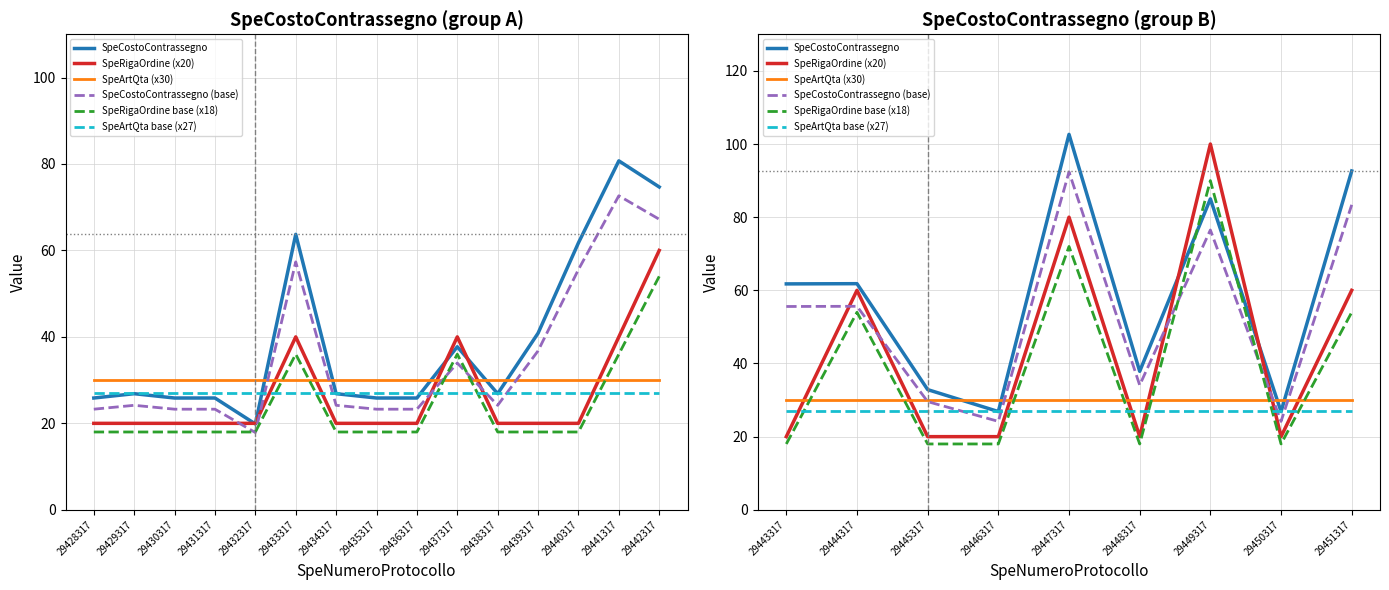

What is the highest value of the SpeRigaOrdine (x20) series?

100.0